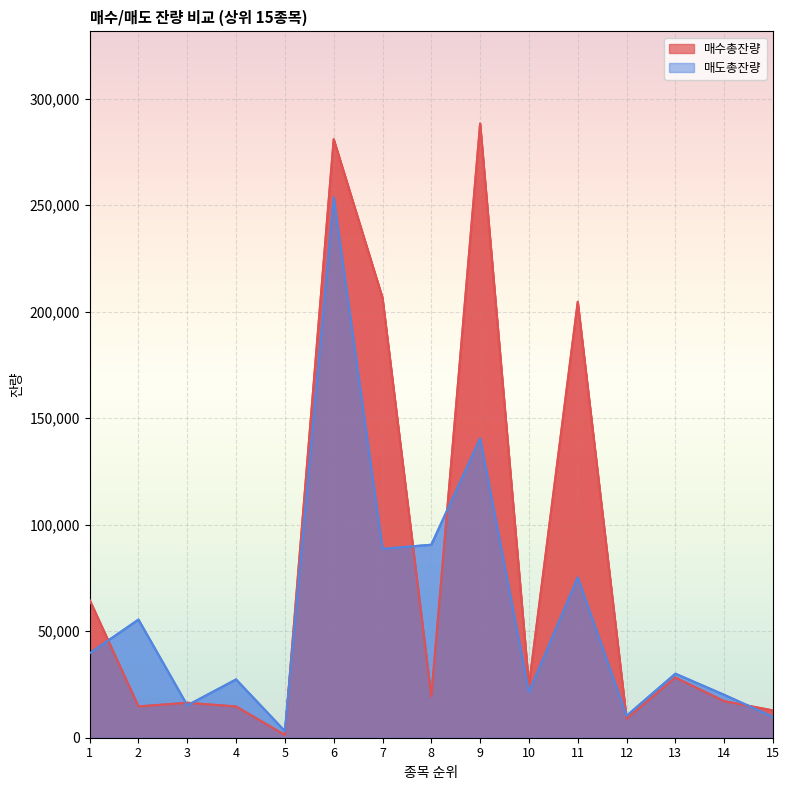

Which series changed the most between 7 and 14?

매수총잔량